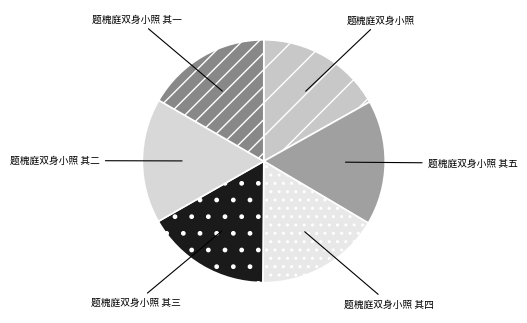

Combined, do 题槐庭双身小照 其五 and 题槐庭双身小照 account for over 50%?

No